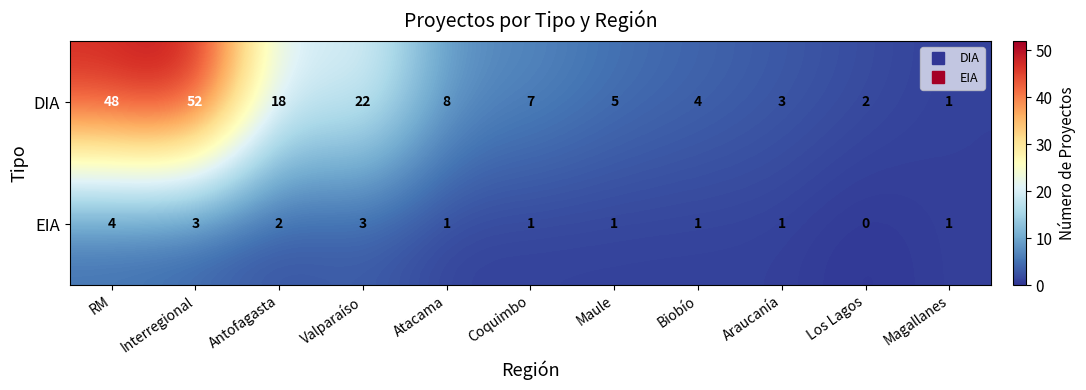

What value does the DIA series have at Atacama?

8